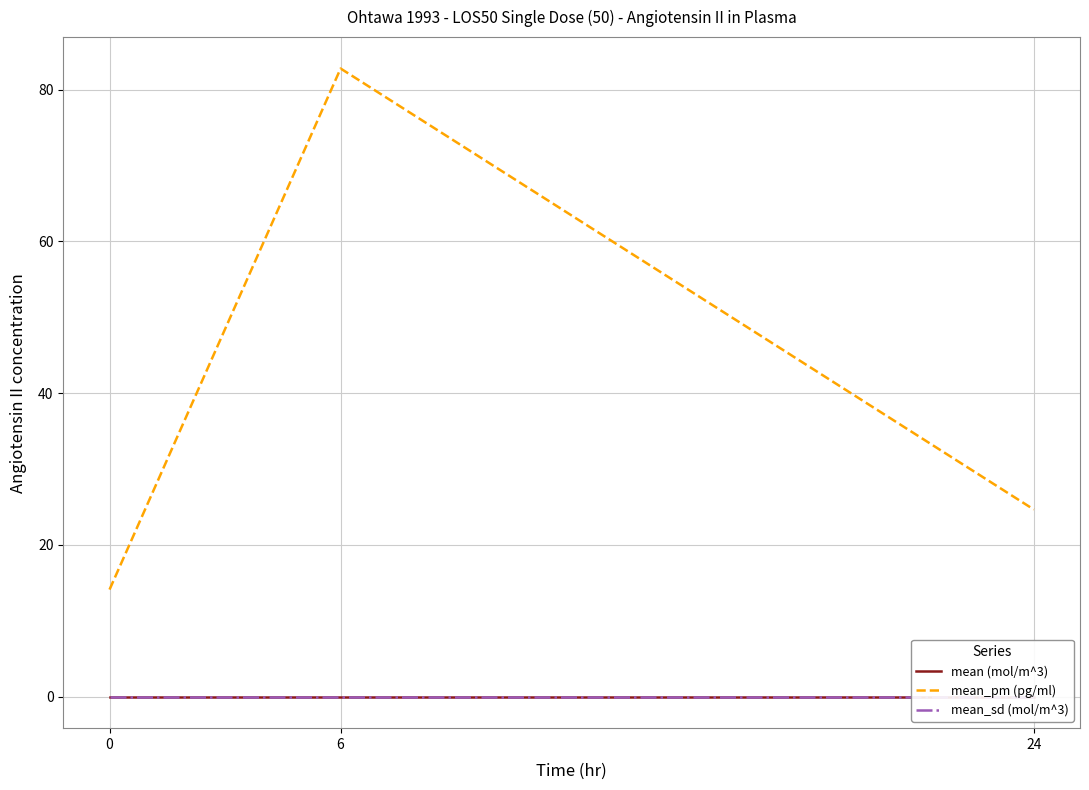

True or false: mean_pm (pg/ml) has a value of 110.0 at 6.

False